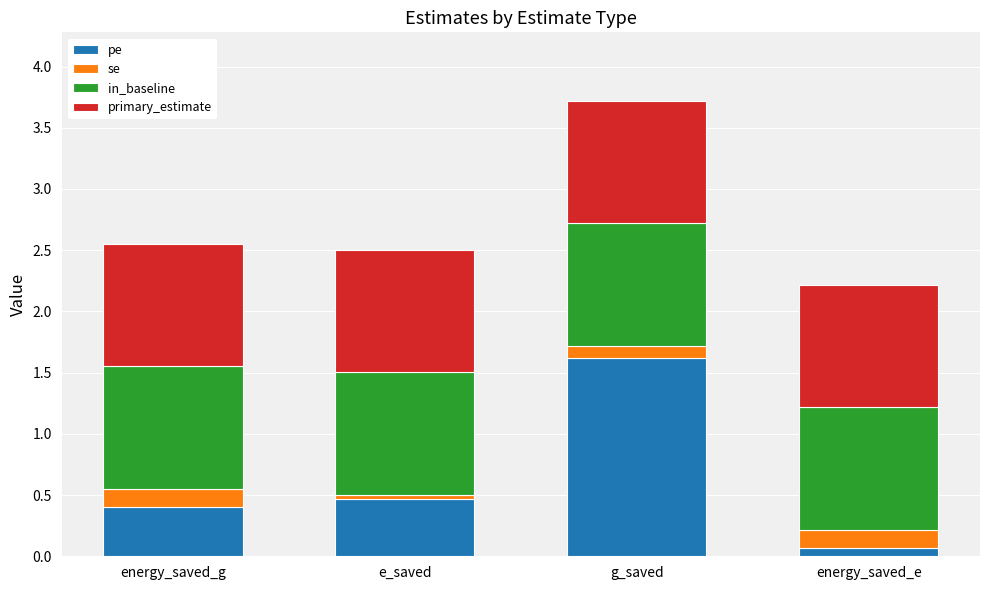

What are all the series names shown in the legend?

pe, se, in_baseline, primary_estimate